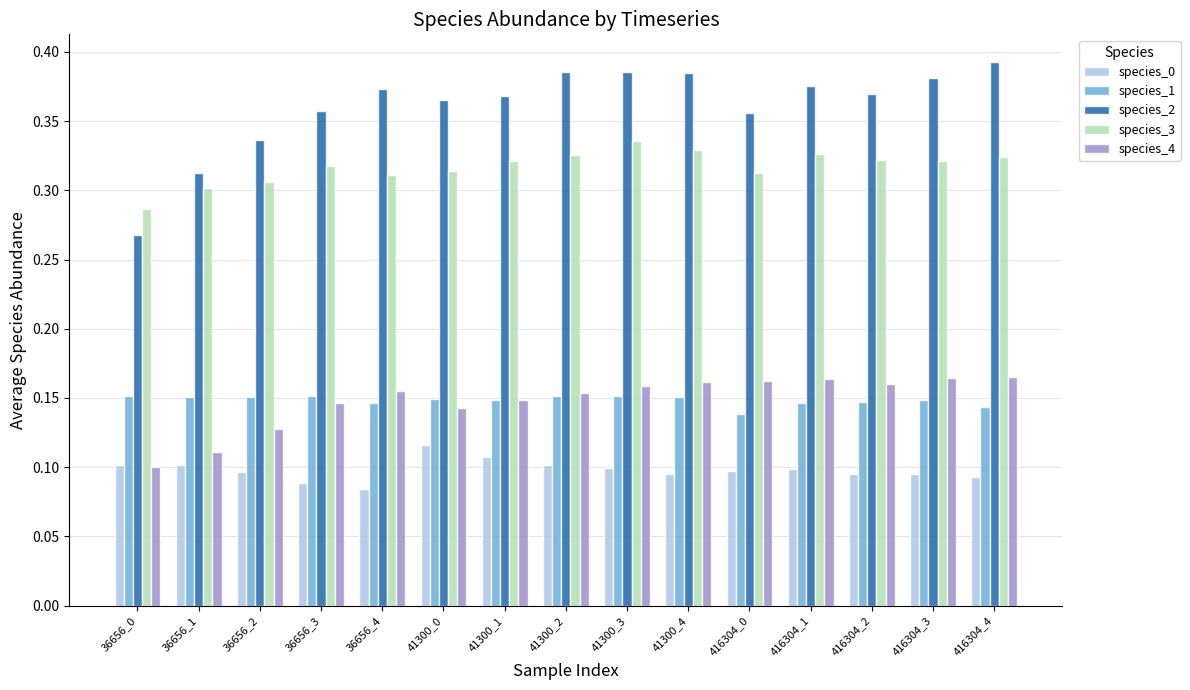

What is the sum of all species_3 values?

4.8